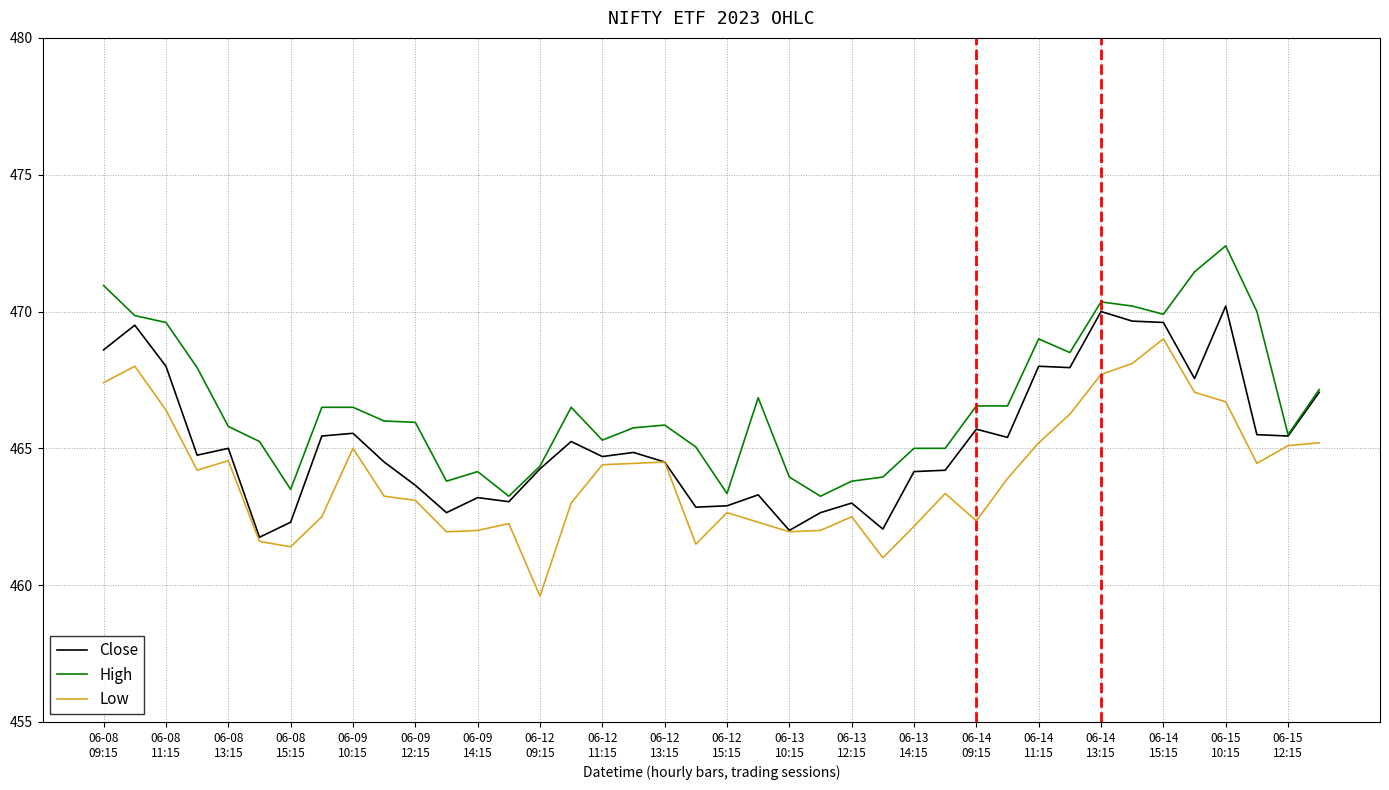

Rank the series by their maximum value, from highest to lowest.

High, Close, Low